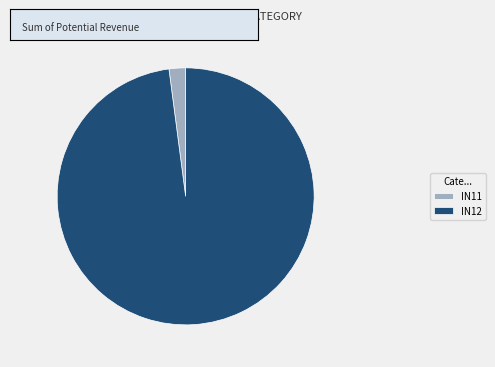

Does IN12 represent more than half of the total?

Yes